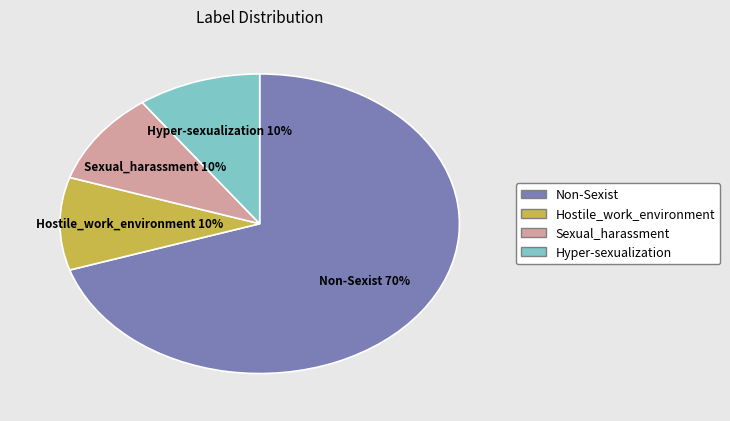

Combined, do Hyper-sexualization and Hostile_work_environment account for over 50%?

No